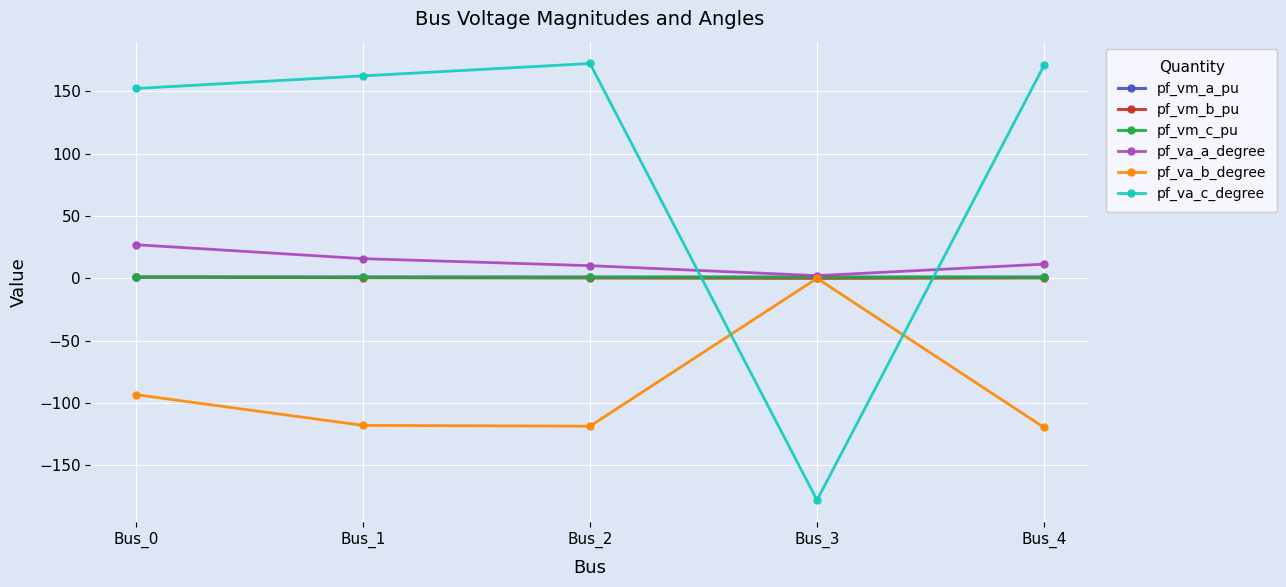

Is the value of pf_vm_a_pu at Bus_1 greater than the value of pf_va_c_degree at Bus_4?

No